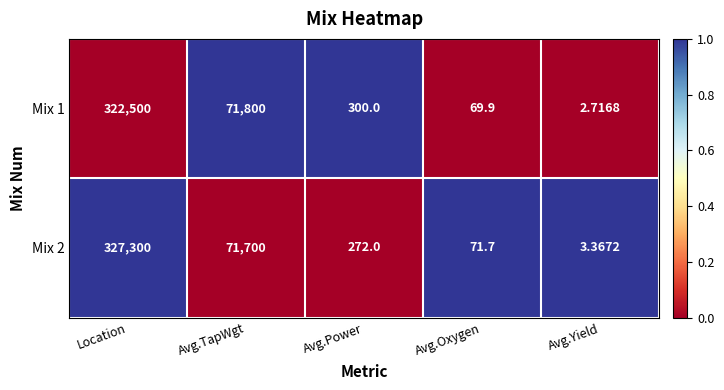

At which label does Mix 1 reach its peak?

Location